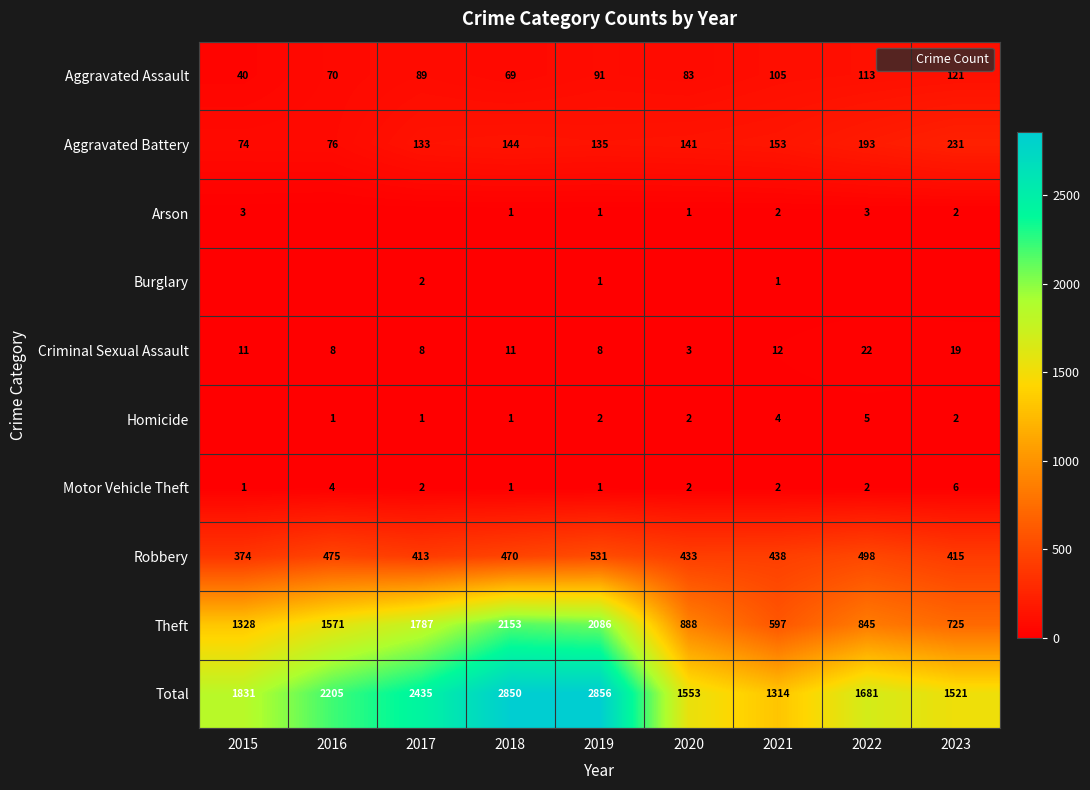

Which label corresponds to the smallest value in the chart?

2016